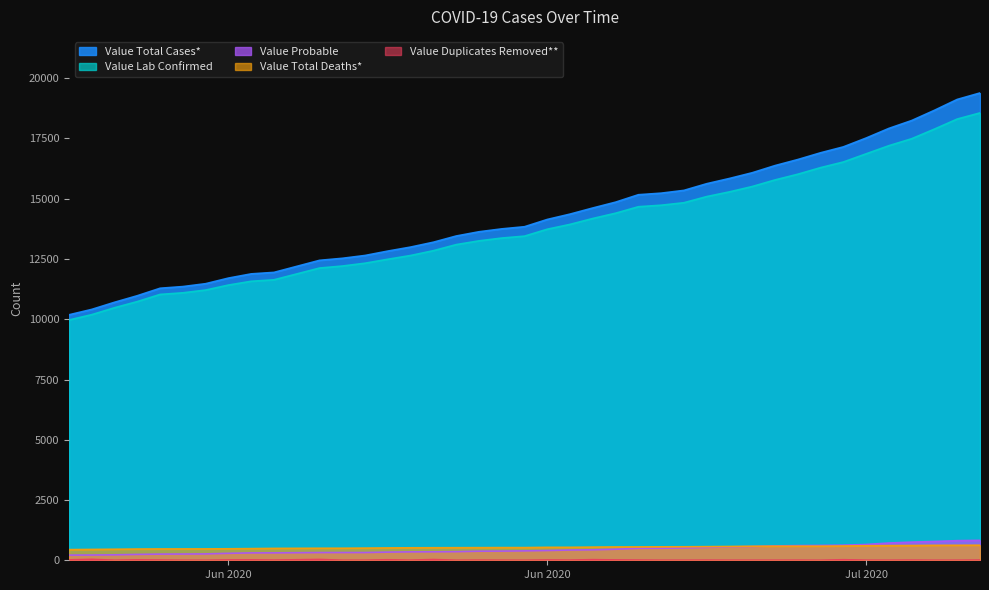

How many lines are shown in the chart?

5